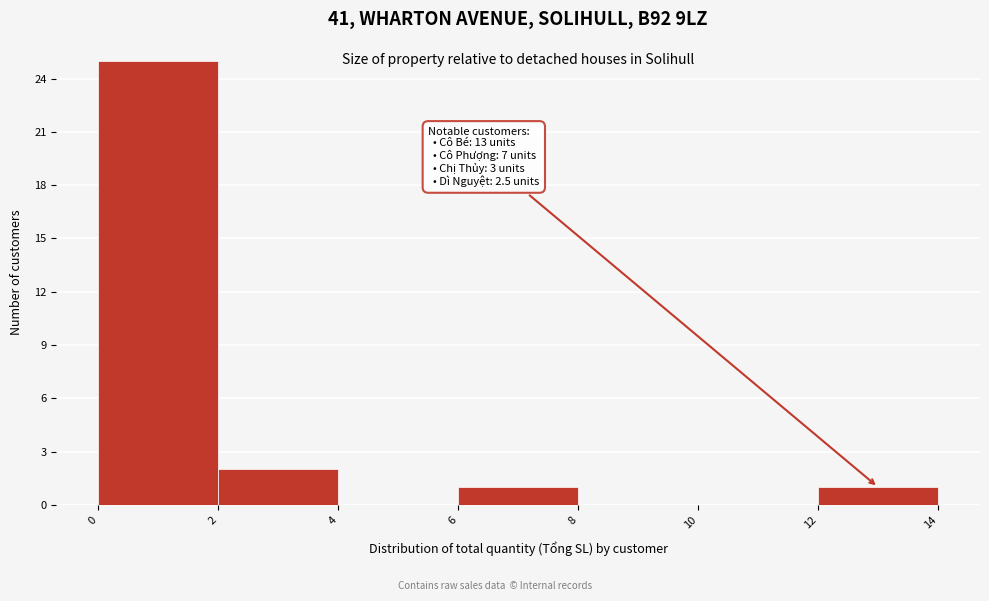

Over which range of the x-axis is the bar tallest?

0 to 2